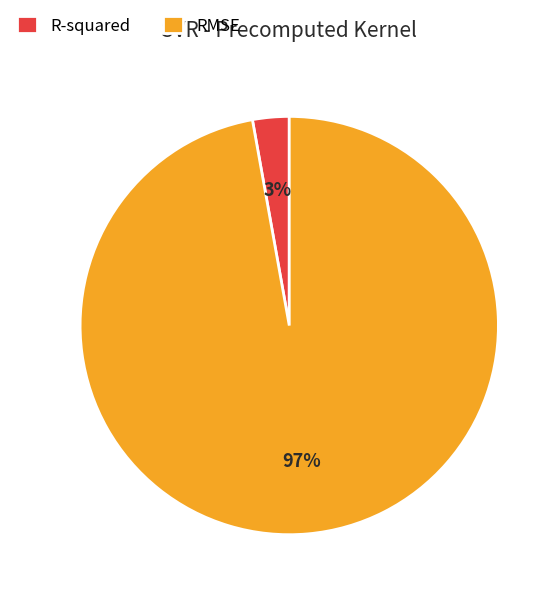

Combined, do R-squared and RMSE account for over 50%?

Yes